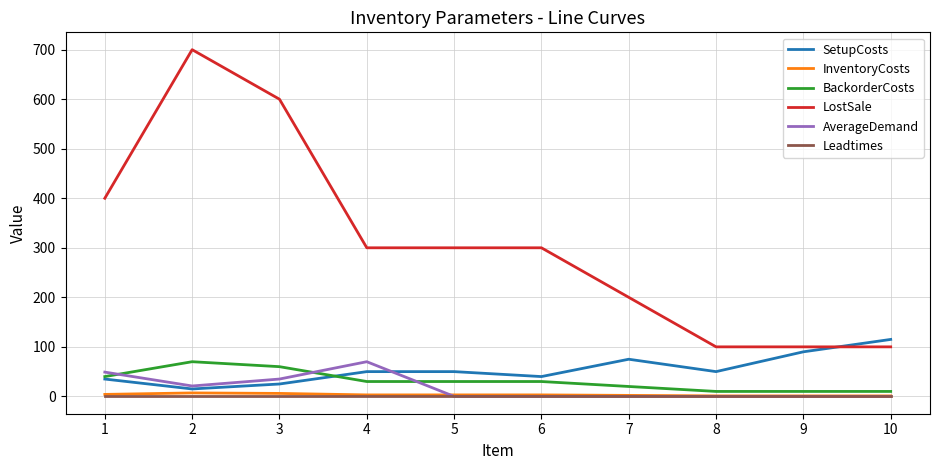

At which category does AverageDemand reach its first local valley?

2